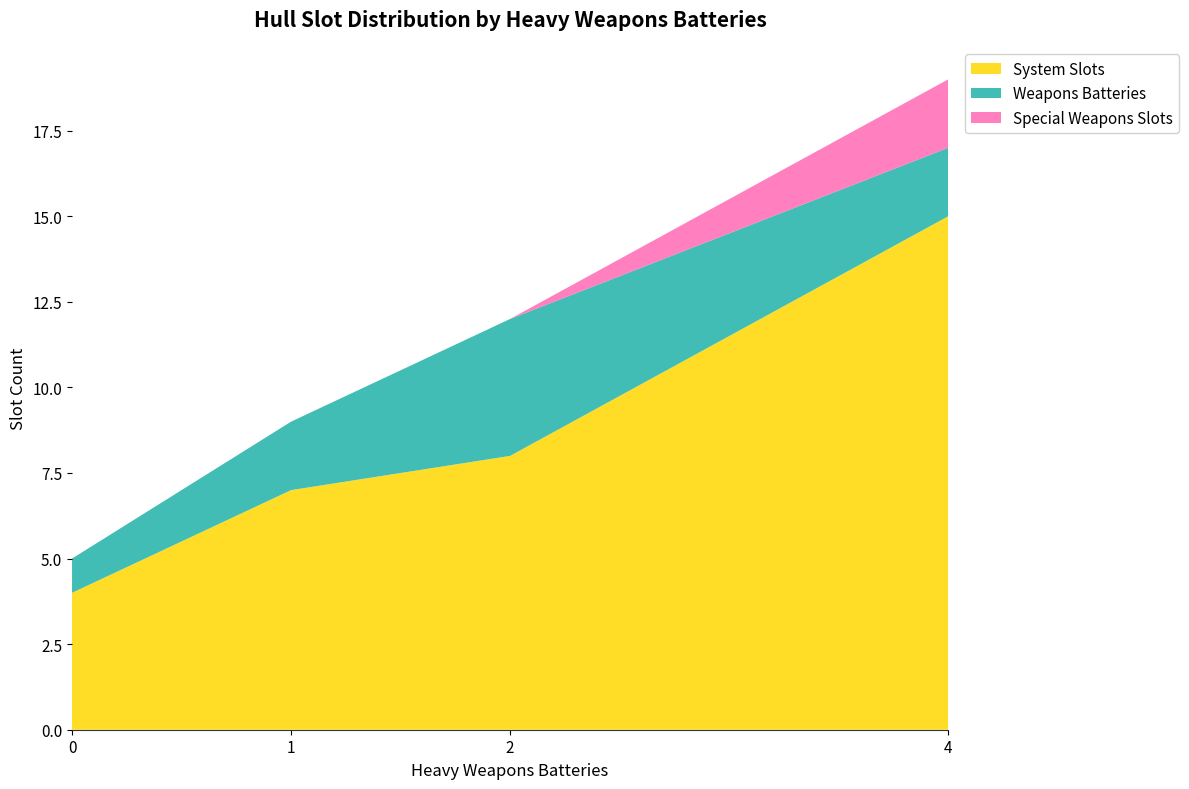

Reading left to right, transcribe all the data shown in this chart.

System Slots: 4	7	8	15
Weapons Batteries: 1	2	4	2
Special Weapons Slots: 0	0	0	2